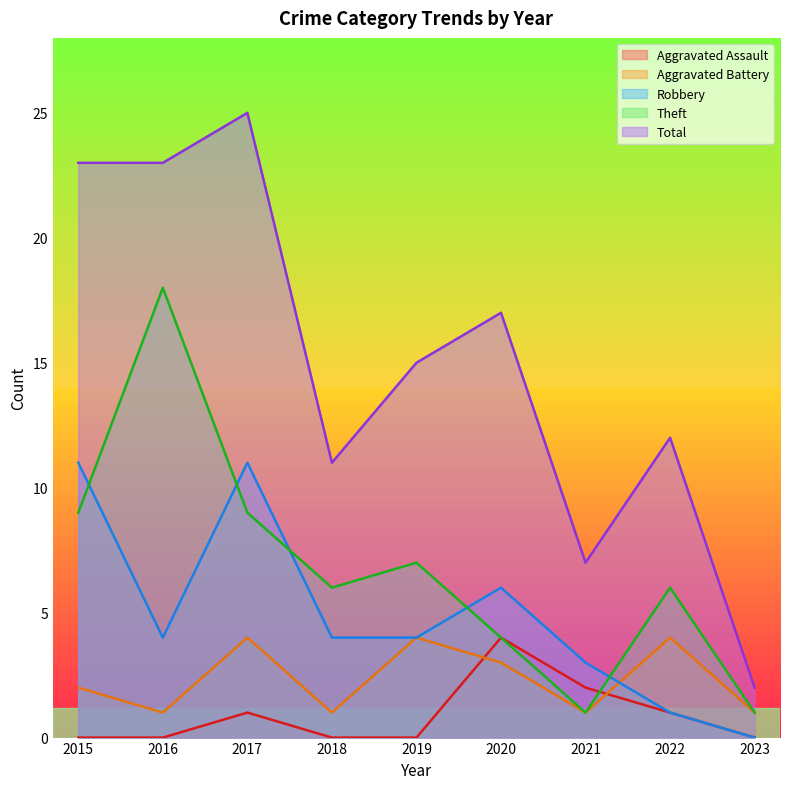

Does the chart have visible grid lines?

No